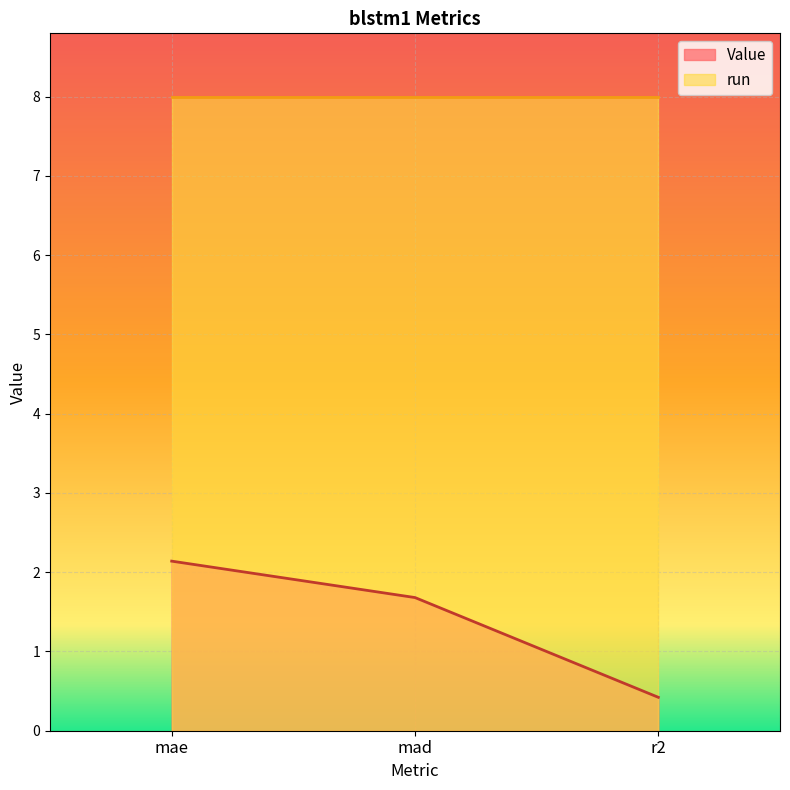

Approximately how many times larger is the value at mae compared to mad?

1.3